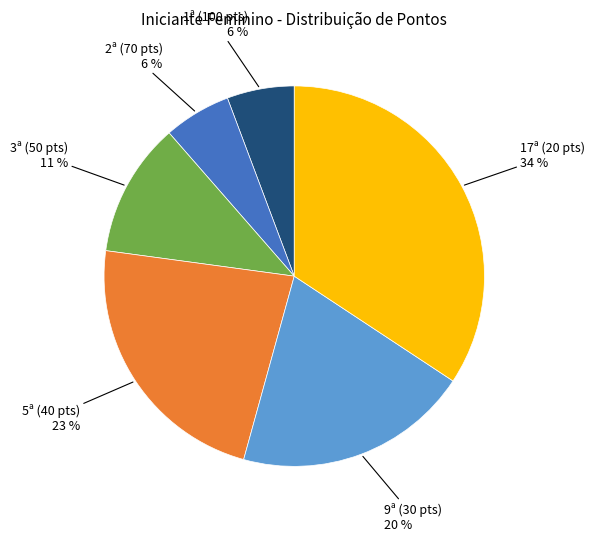

To the nearest percent, what is the average slice percentage?

17%